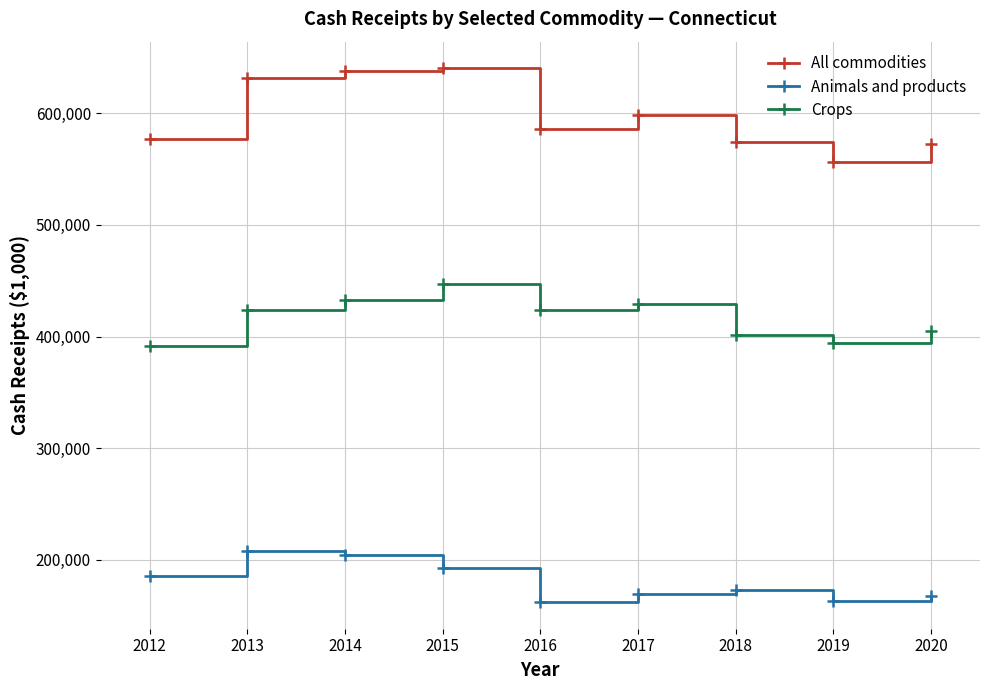

At 2019, list the series in order from smallest to largest.

Animals and products, Crops, All commodities